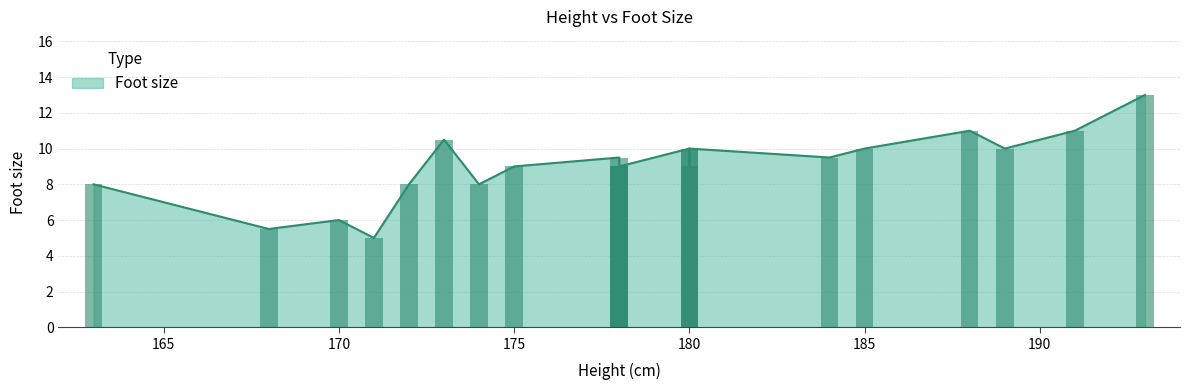

How many values are below 9?

6